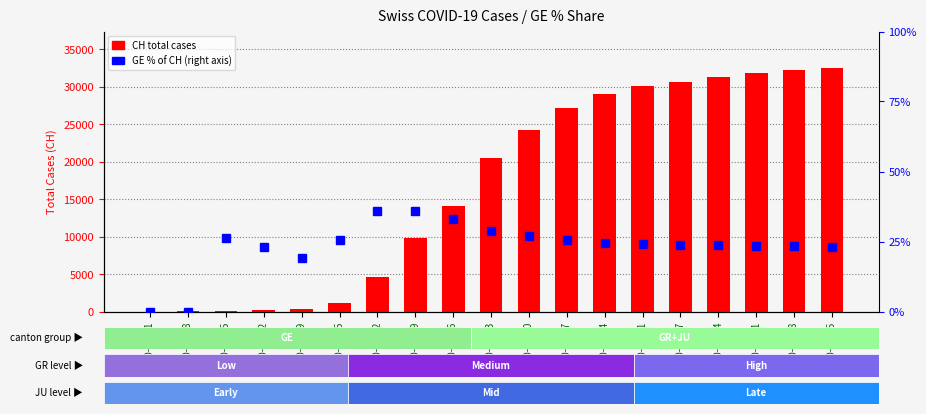

How many values in the CH total cases series are below 20511?

9